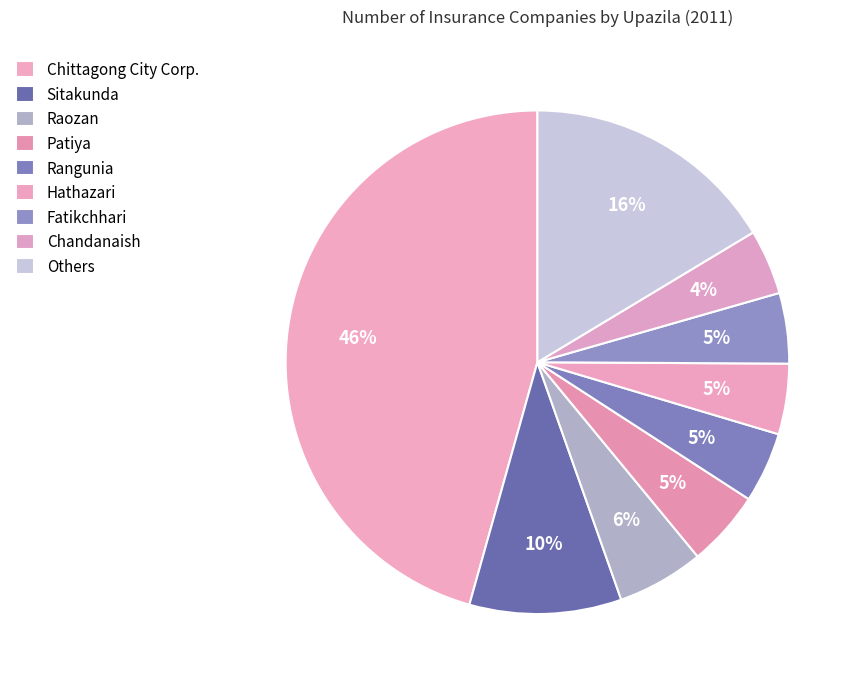

To the nearest percent, what percentage of the pie is Fatikchhari?

5%